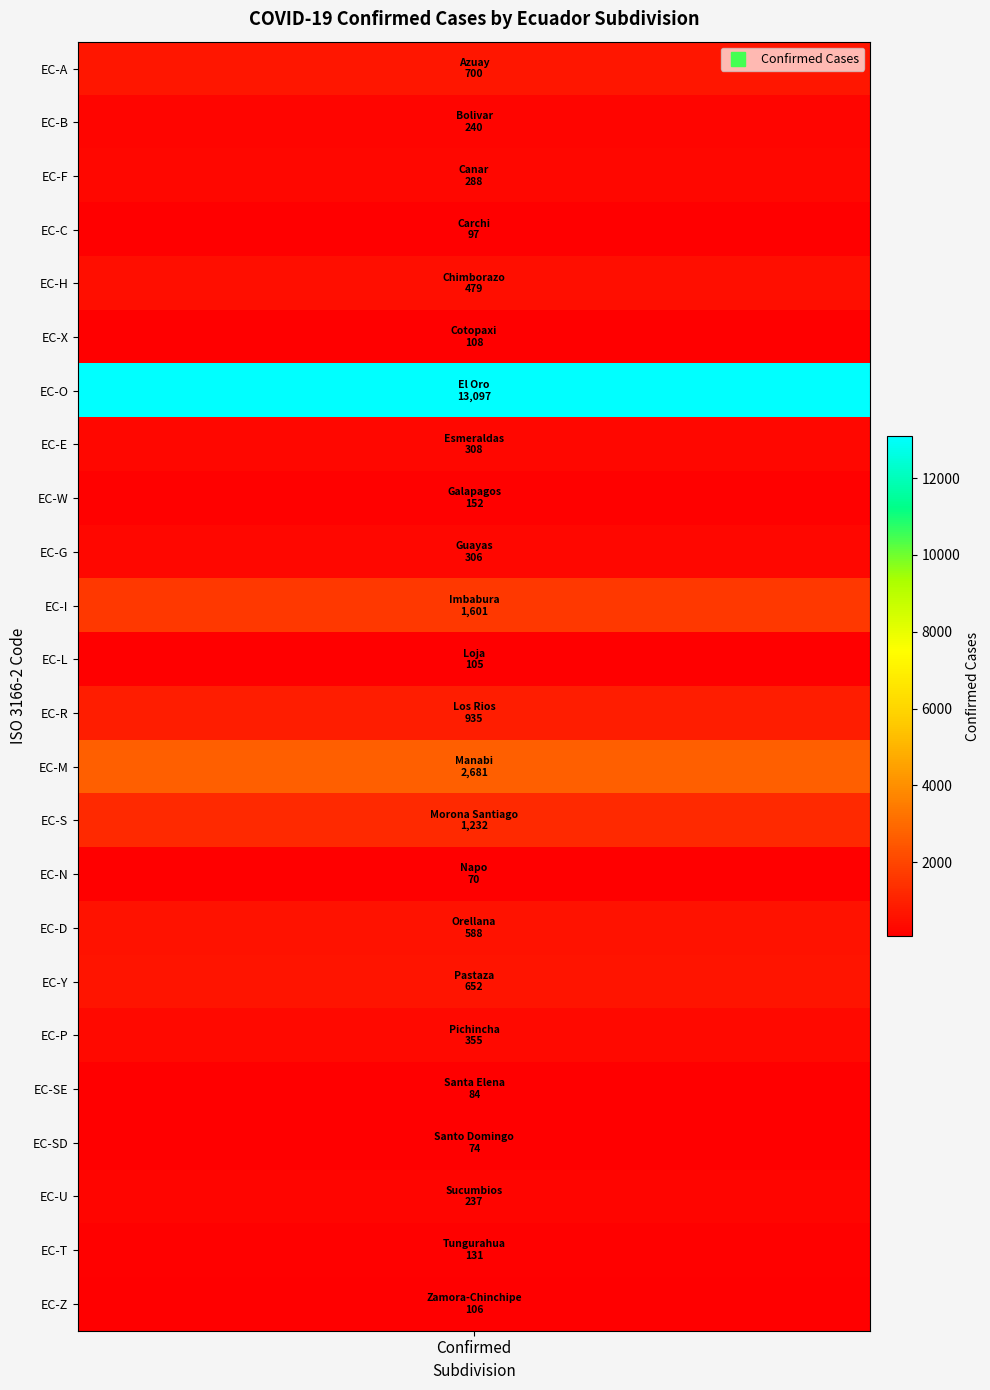

List the labels in order of value, largest first.

El Oro, Manabi, Imbabura, Morona Santiago, Los Rios, Azuay, Pastaza, Orellana, Chimborazo, Pichincha, Esmeraldas, Guayas, Canar, Bolivar, Sucumbios, Galapagos, Tungurahua, Cotopaxi, Zamora-Chinchipe, Loja, Carchi, Santa Elena, Santo Domingo, Napo